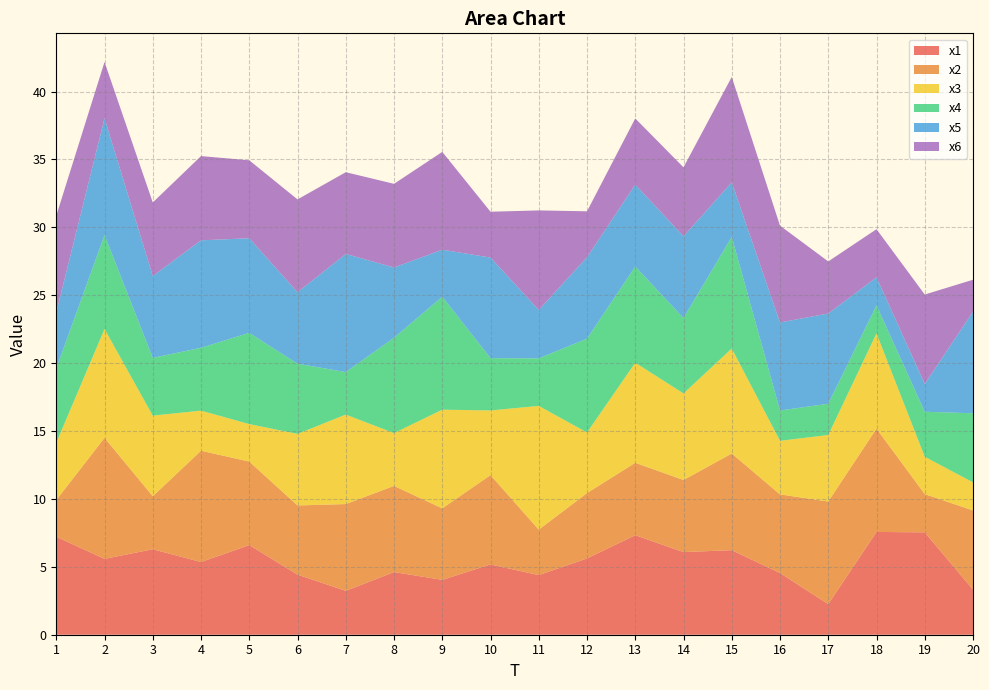

Reading right to left, list all the values displayed in this chart.

x1: 3.3	7.5	7.6	2.3	4.5	6.2	6.1	7.3	5.6	4.4	5.2	4.0	4.6	3.2	4.4	6.6	5.4	6.3	5.6	7.2
x2: 5.8	2.8	7.6	7.6	5.8	7.1	5.3	5.3	4.8	3.3	6.6	5.3	6.3	6.4	5.1	6.2	8.2	3.9	8.9	2.7
x3: 2.1	2.7	7.0	4.9	3.9	7.7	6.4	7.4	4.5	9.1	4.8	7.3	3.9	6.6	5.3	2.8	3.0	5.9	8.0	4.2
x4: 5.1	3.3	2.1	2.3	2.2	8.2	5.5	7.1	6.9	3.5	3.8	8.3	7.0	3.1	5.2	6.7	4.6	4.3	6.9	5.5
x5: 7.5	2.1	2.1	6.6	6.5	4.0	6.0	6.0	6.0	3.6	7.4	3.5	5.2	8.7	5.3	7.0	7.9	6.0	8.6	4.1
x6: 2.4	6.6	3.5	3.8	7.1	7.8	5.1	4.9	3.4	7.3	3.4	7.2	6.2	6.0	6.8	5.7	6.2	5.4	4.1	7.1